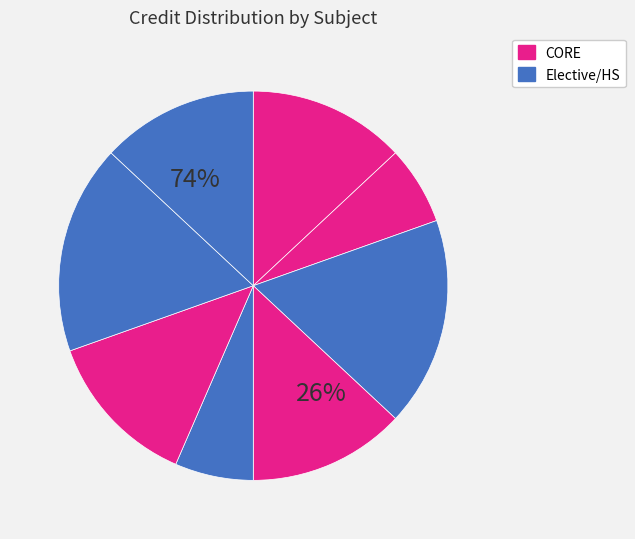

How many slices are in this pie chart?

8